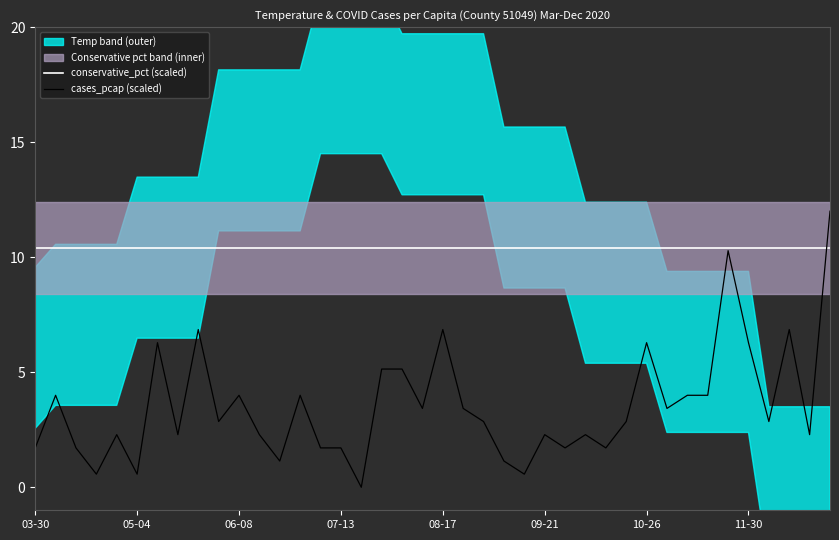

Is the value of cases_pcap (scaled) at 07-13 greater than the value of conservative_pct (scaled) at 03-30?

No